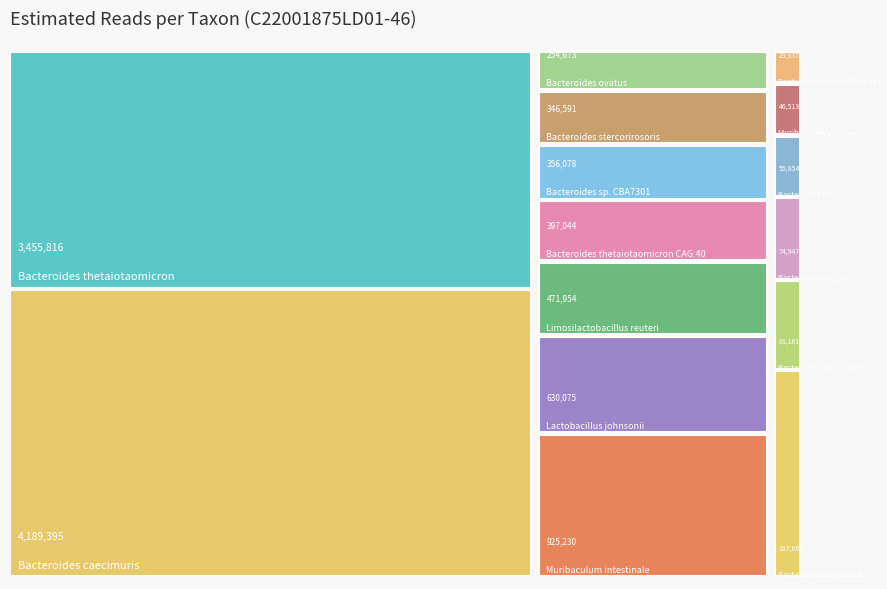

The chart shows a value of 235919 at Bacteroides sp. CBA7301. True or false?

False